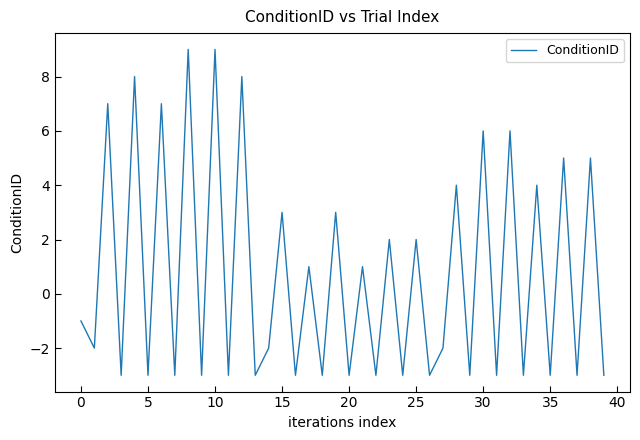

What is the minimum value shown in the chart?

-3